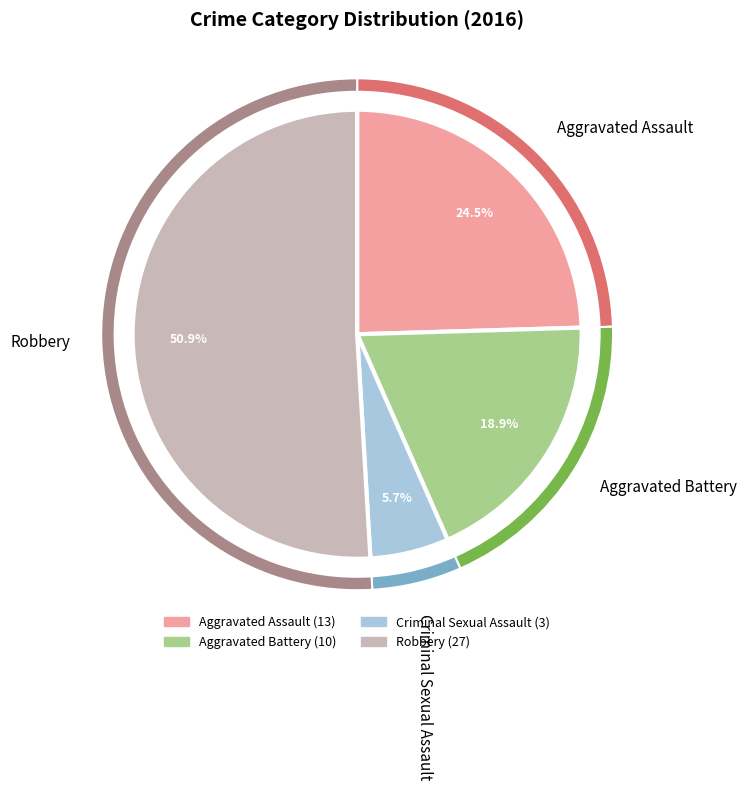

Is it true that Criminal Sexual Assault is 1% of the pie?

False